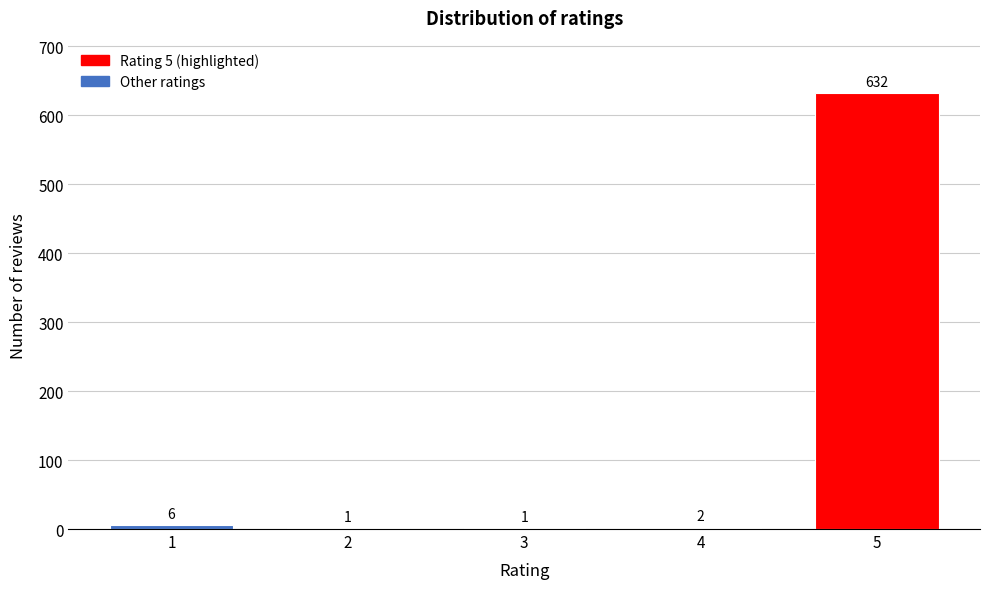

Reading left to right, list all the values displayed in this chart.

1=6	2=1	3=1	4=2	5=632